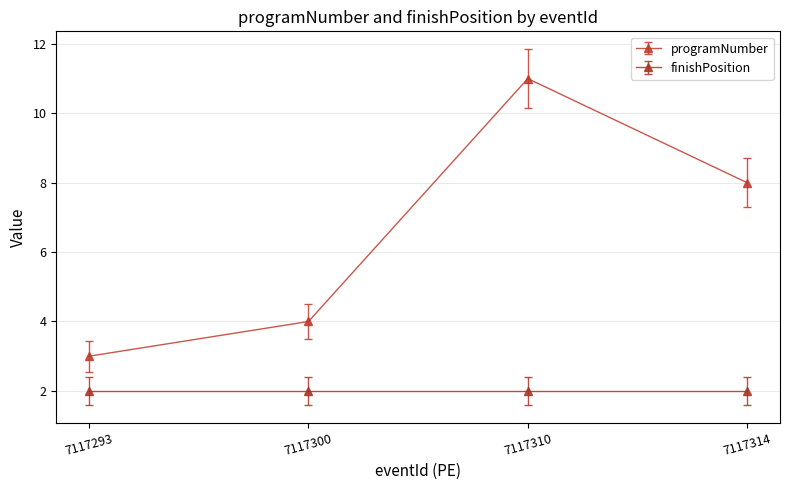

Rank the series by their maximum value, from lowest to highest.

finishPosition, programNumber